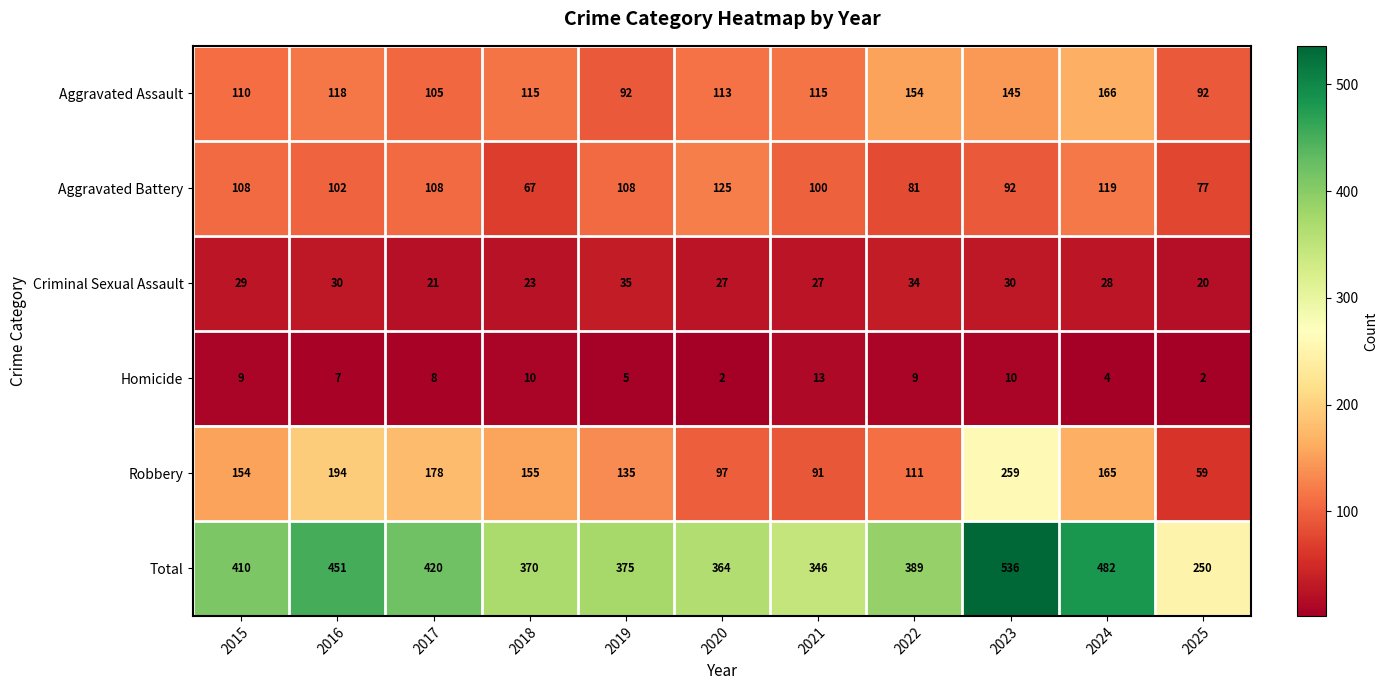

What is the difference between the second highest and minimum values in the Aggravated Battery series?

52